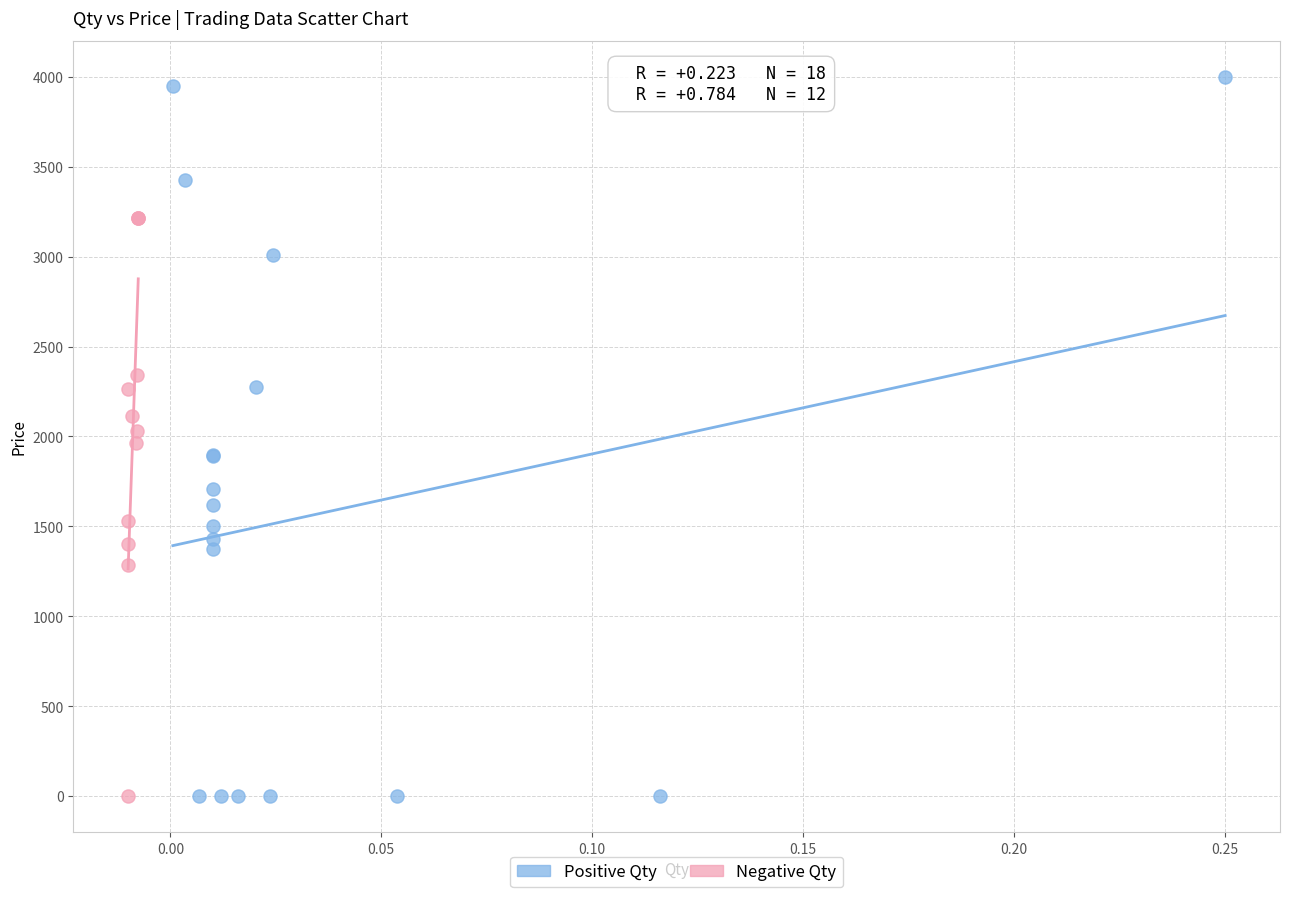

Which series has the largest Y range (max minus min)?

Positive Qty